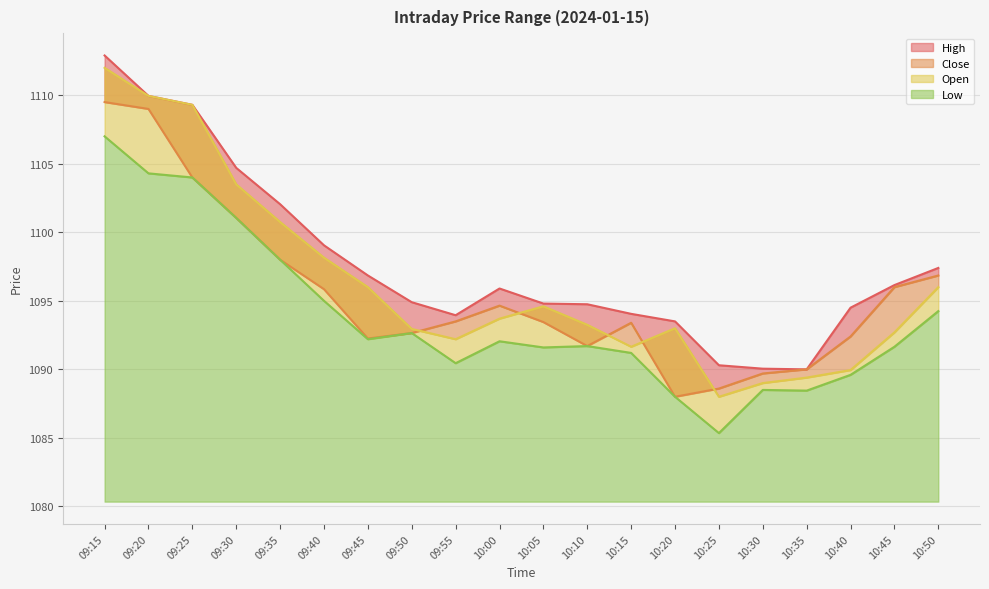

Where is the first local maximum for Close?

10:00